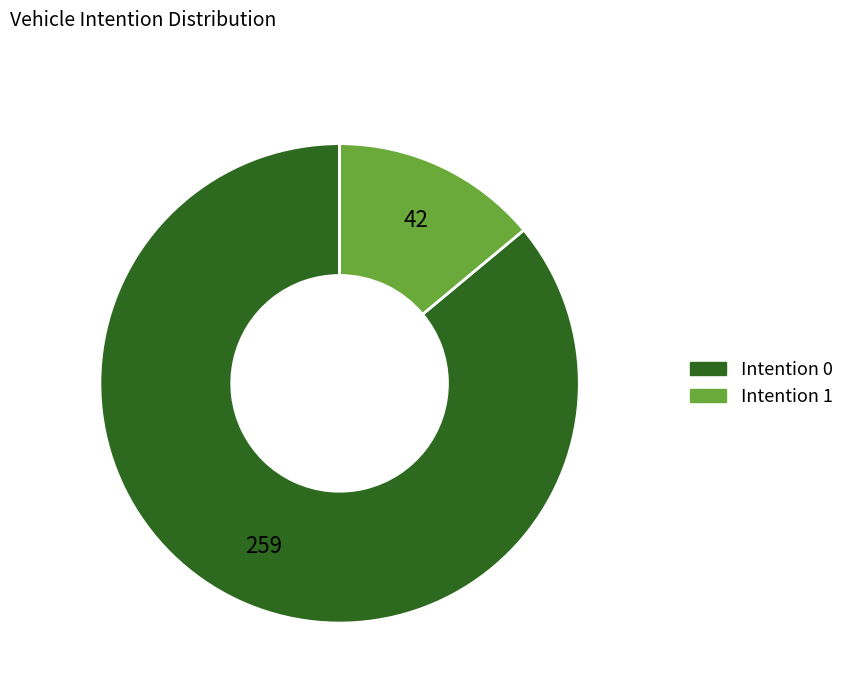

Combined, do Intention 0 and Intention 1 account for over 50%?

Yes